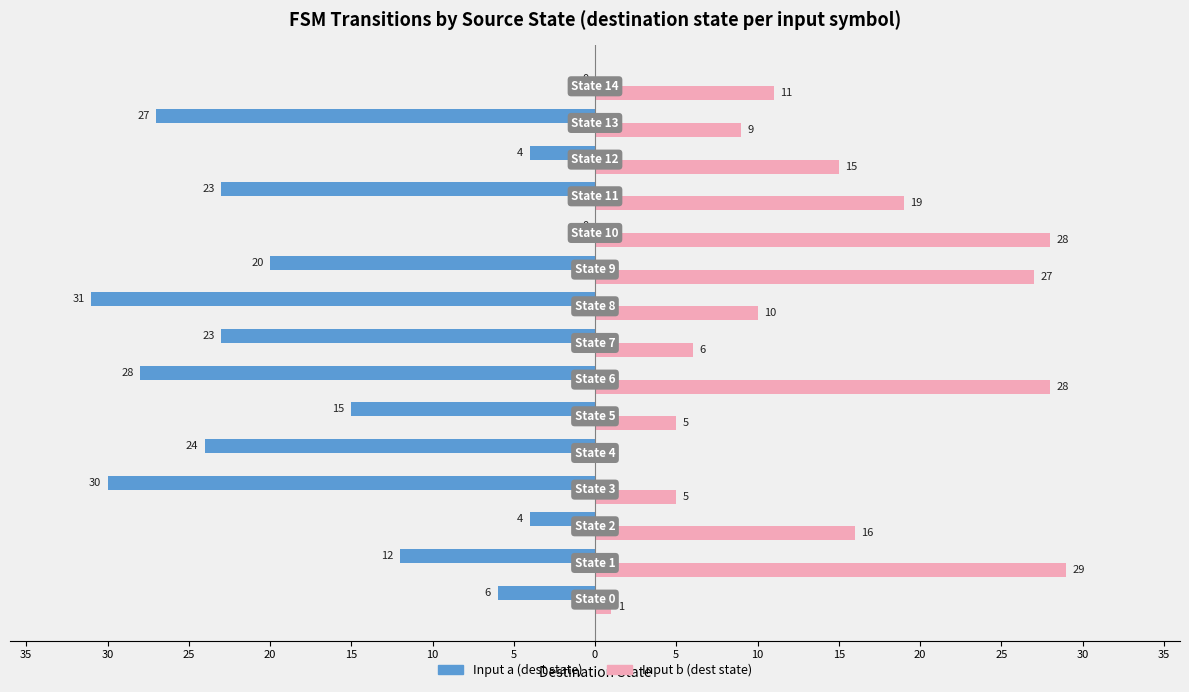

What are all the series names shown in the legend?

Input a (dest state), Input b (dest state)